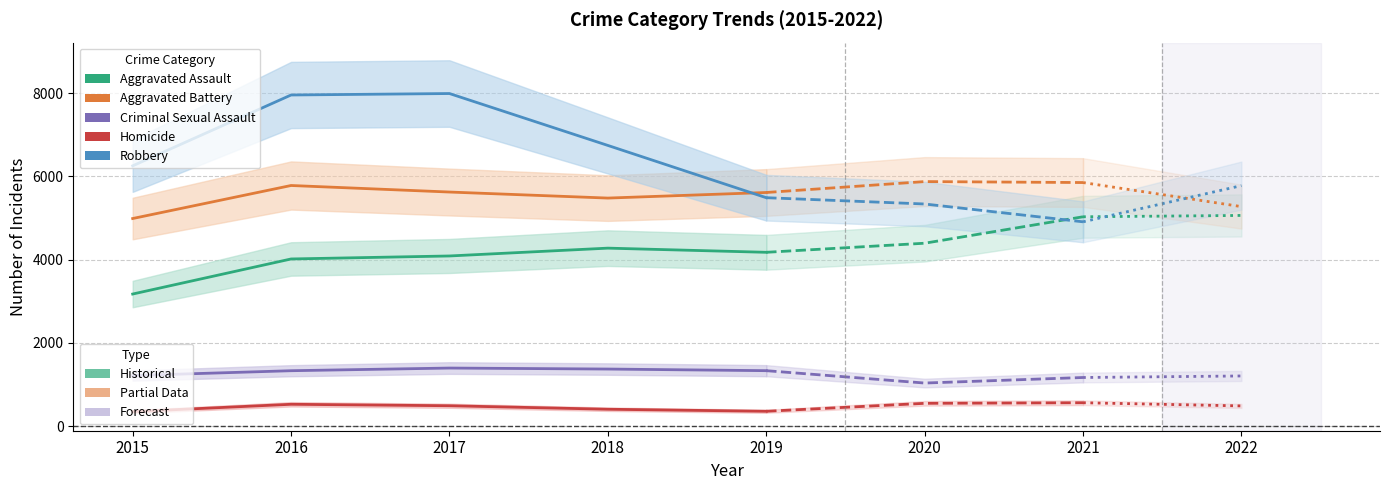

True or false: Criminal Sexual Assault and Aggravated Battery cross at least once.

False